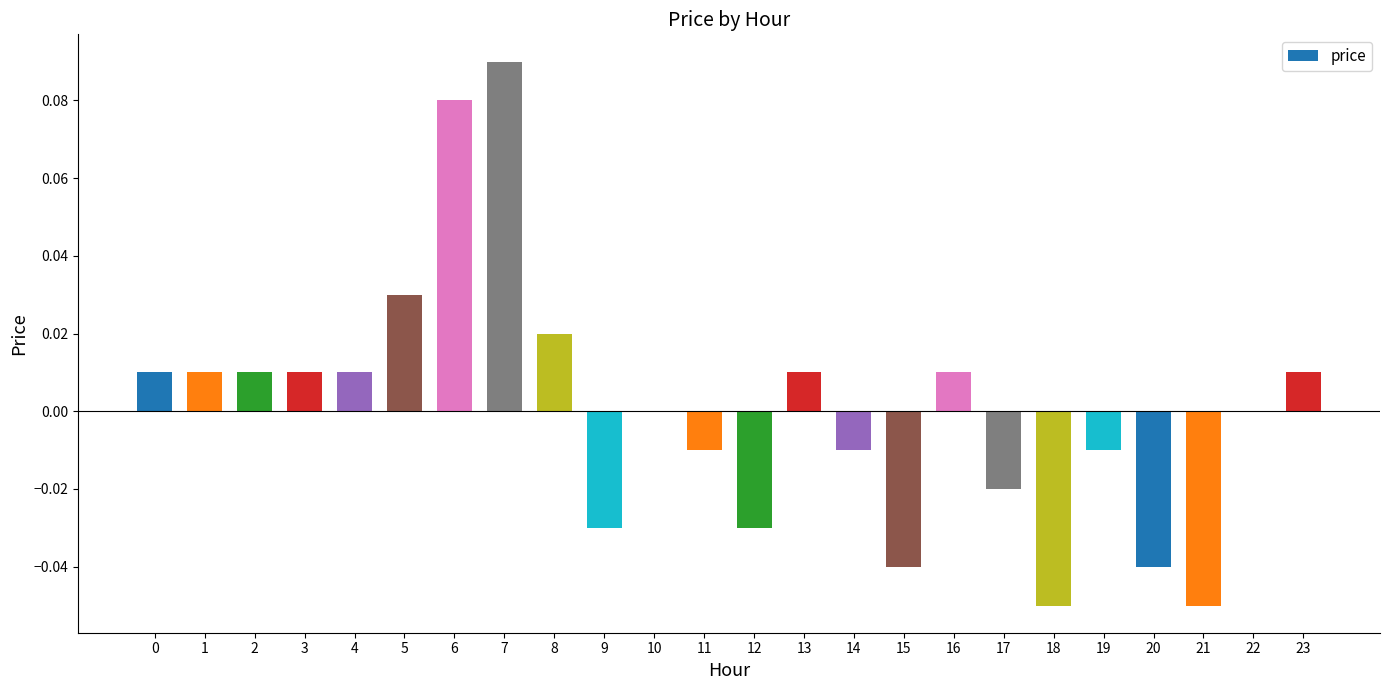

Which label corresponds to the largest value in the chart?

7